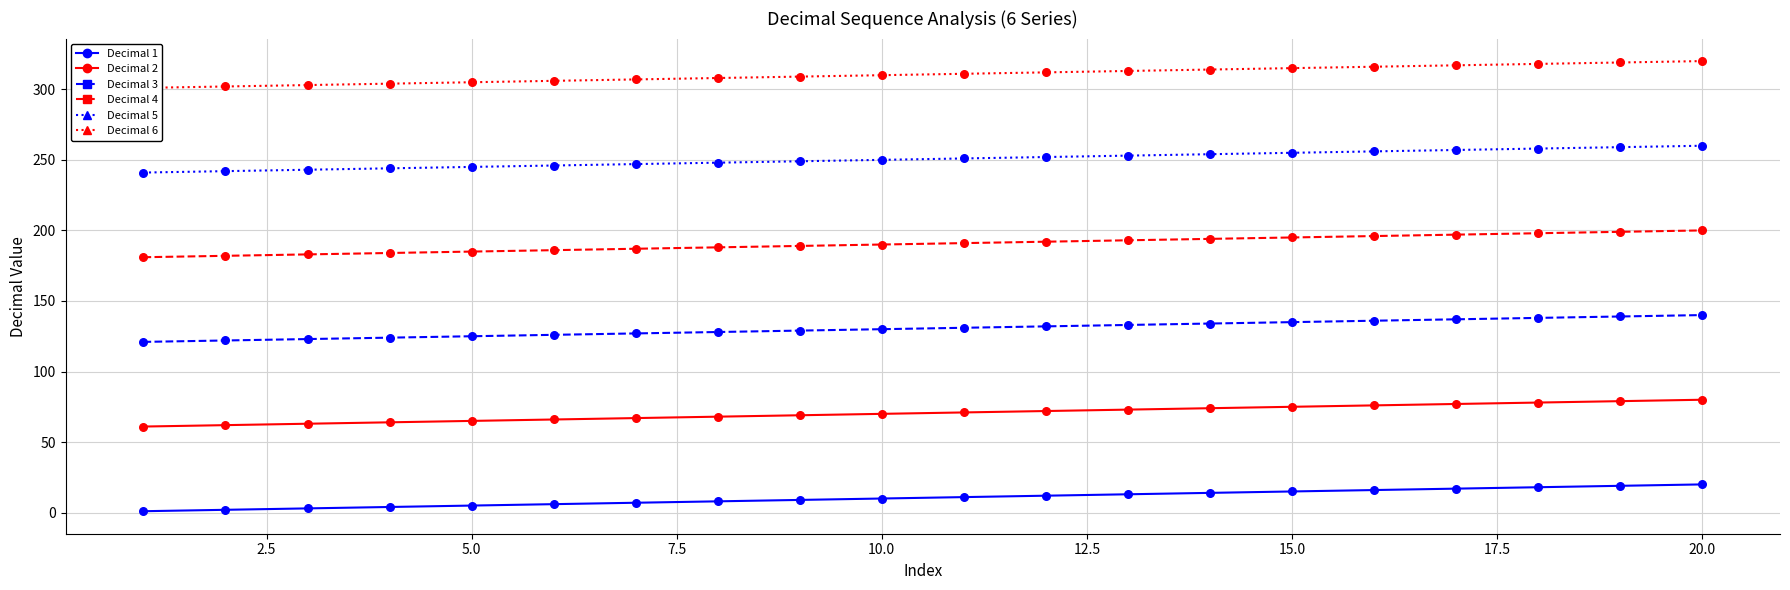

Which series reaches the minimum Y coordinate?

Decimal_1